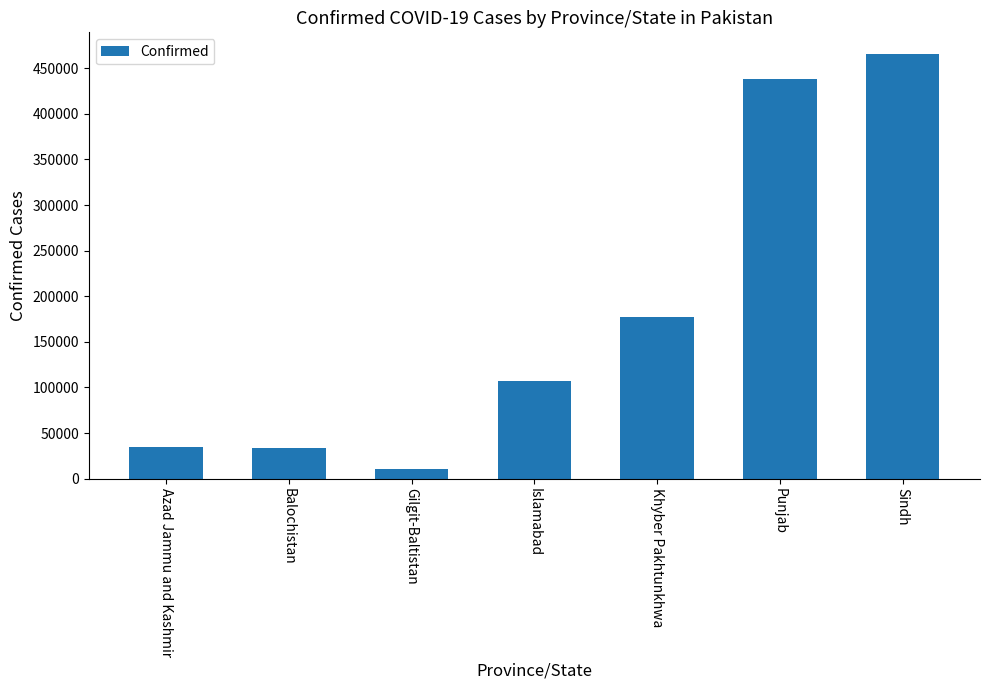

At which label is the value closest to 238262?

Khyber Pakhtunkhwa